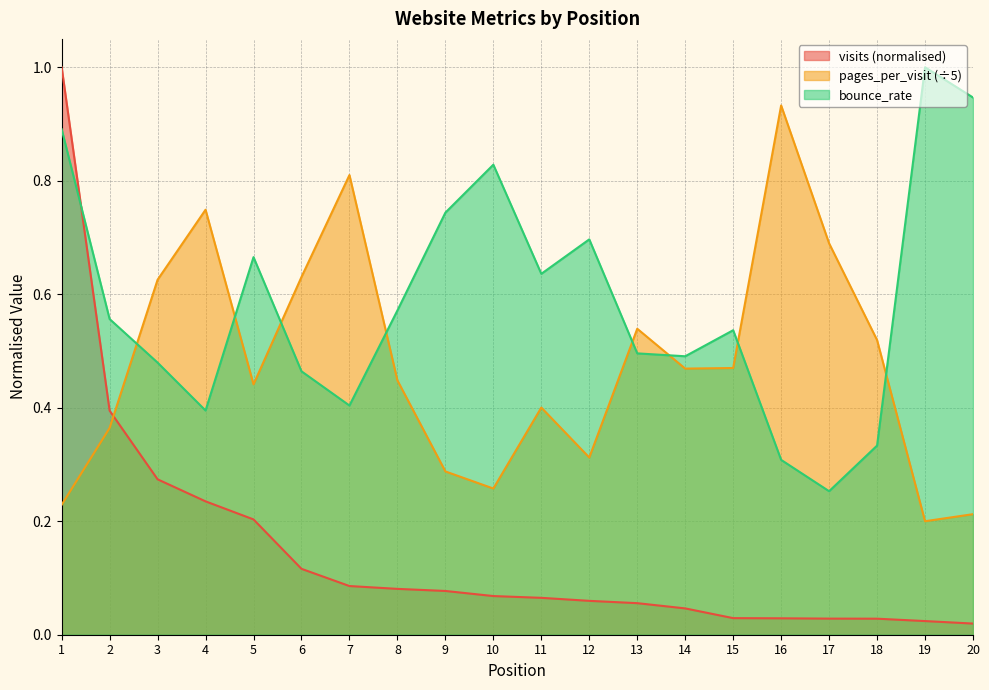

What is the spread (max minus min) of values at 18?

0.5